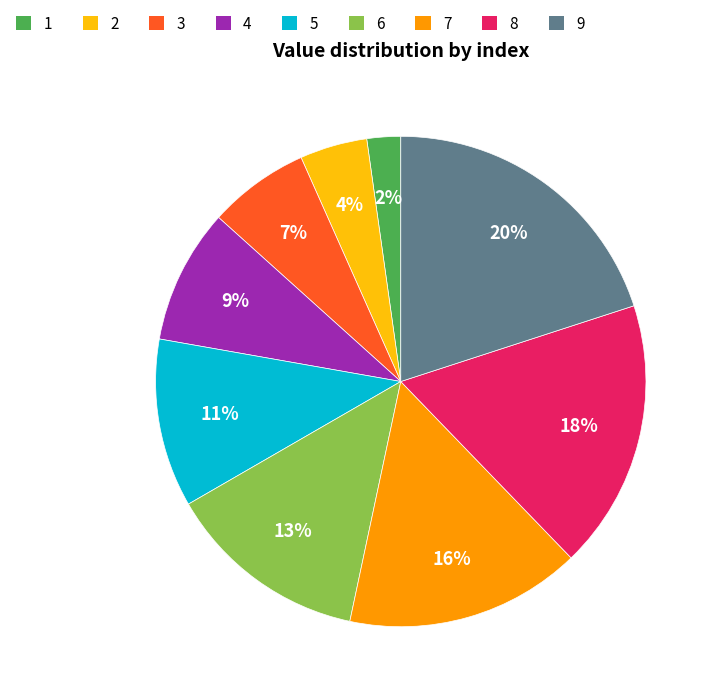

Is there a majority slice in this chart?

No